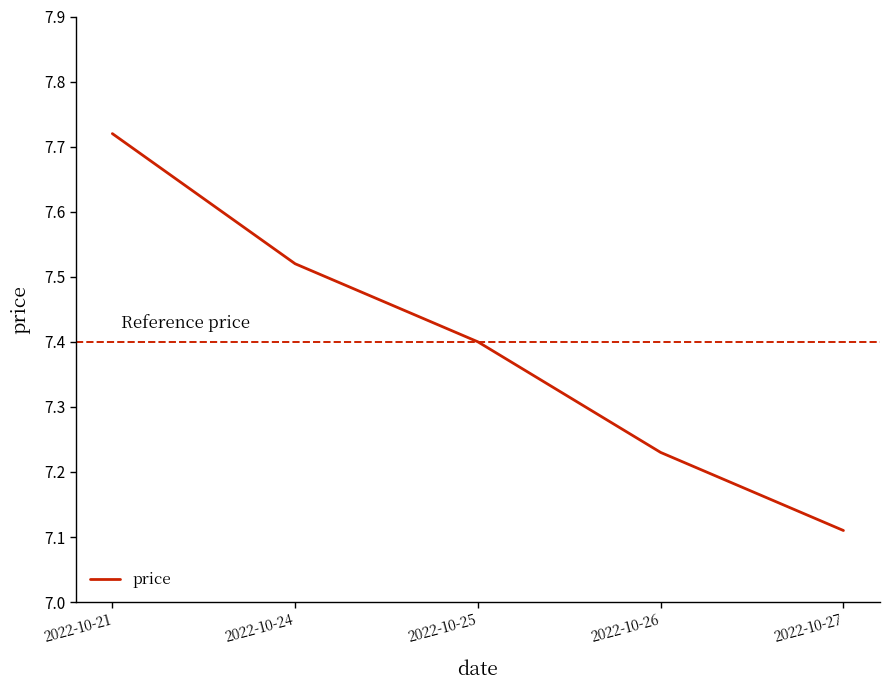

List the labels in order of value, smallest first.

2022-10-27, 2022-10-26, 2022-10-25, 2022-10-24, 2022-10-21